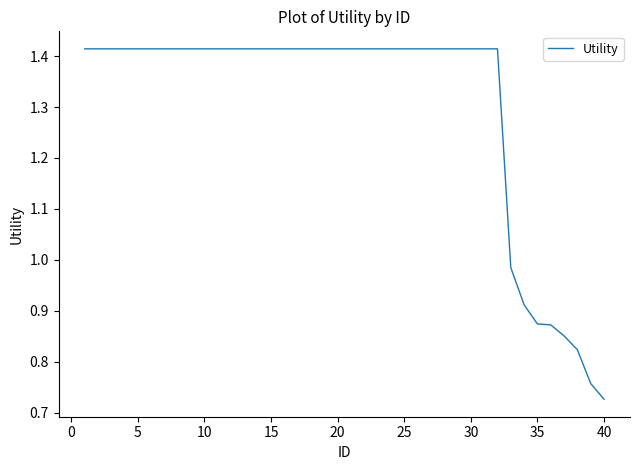

Does the chart display data point markers on the line(s)?

No